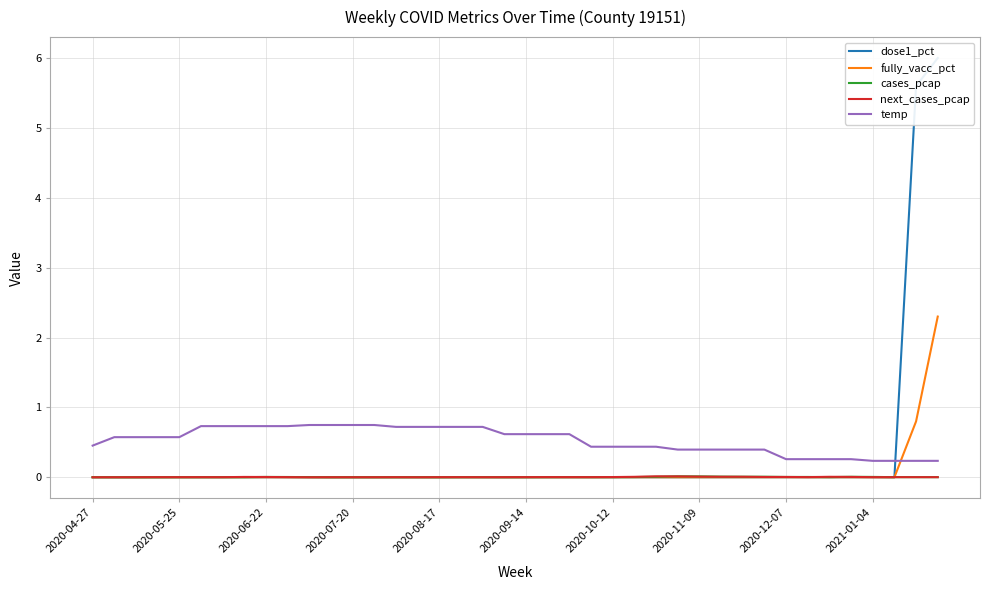

What are all the series names shown in the legend?

dose1_pct, fully_vacc_pct, cases_pcap, next_cases_pcap, temp